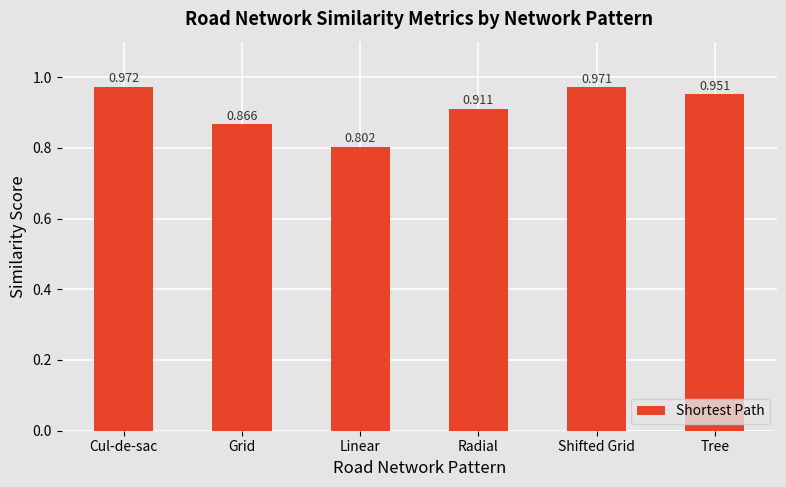

What is the minimum value shown in the chart?

0.8